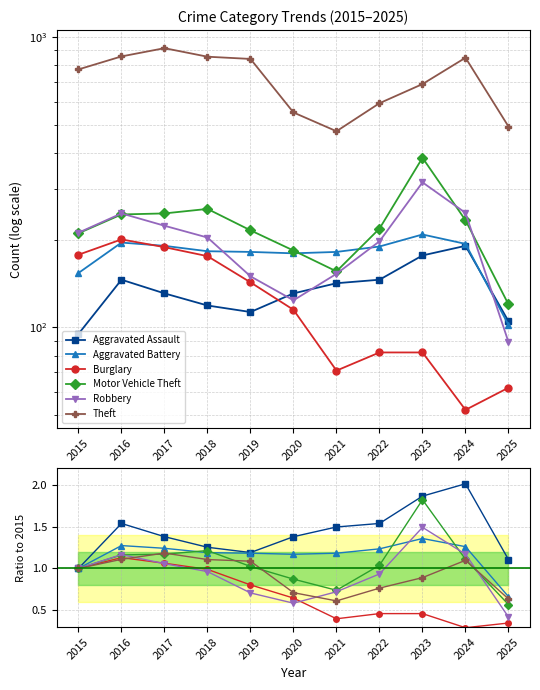

What is the sum of the Theft values at 2024 and 2023?

2.0